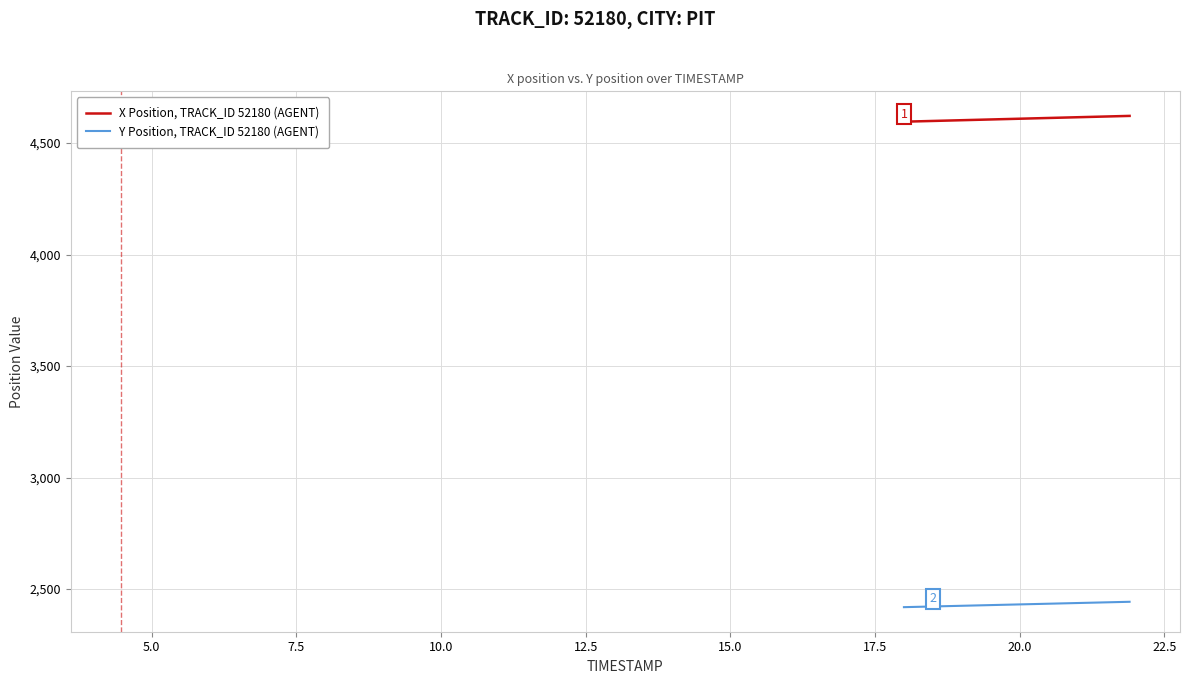

What is the minimum value shown in the chart?

2418.7